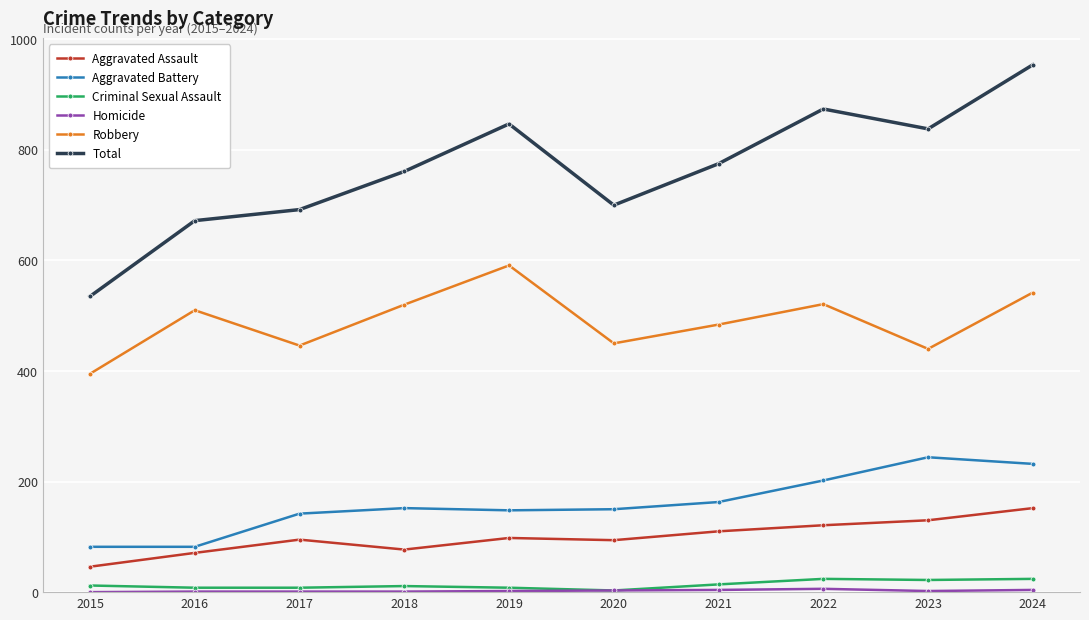

The Total series shows 1168 at 2019. True or false?

False